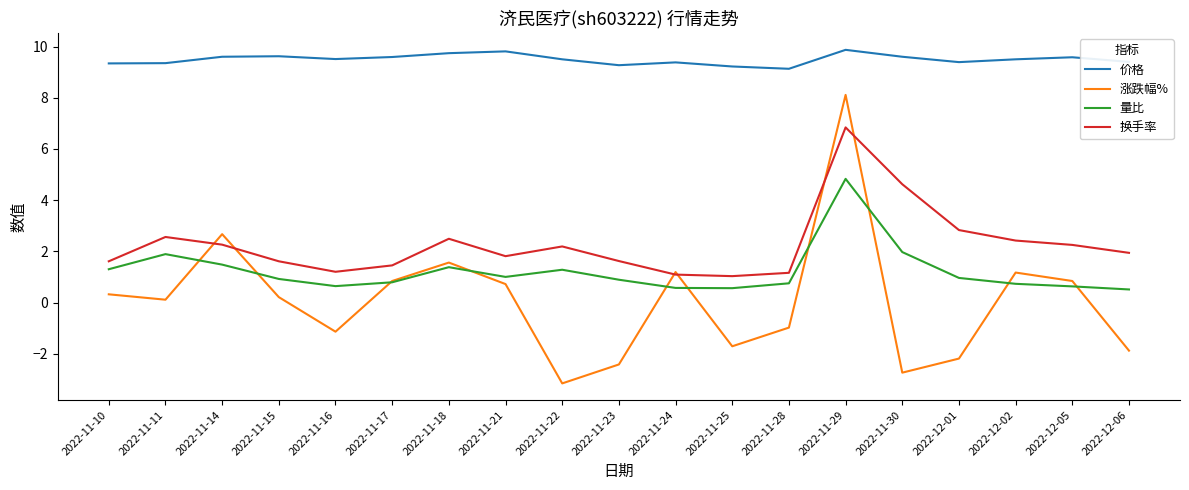

How many interior local valleys does the 涨跌幅% series have?

5